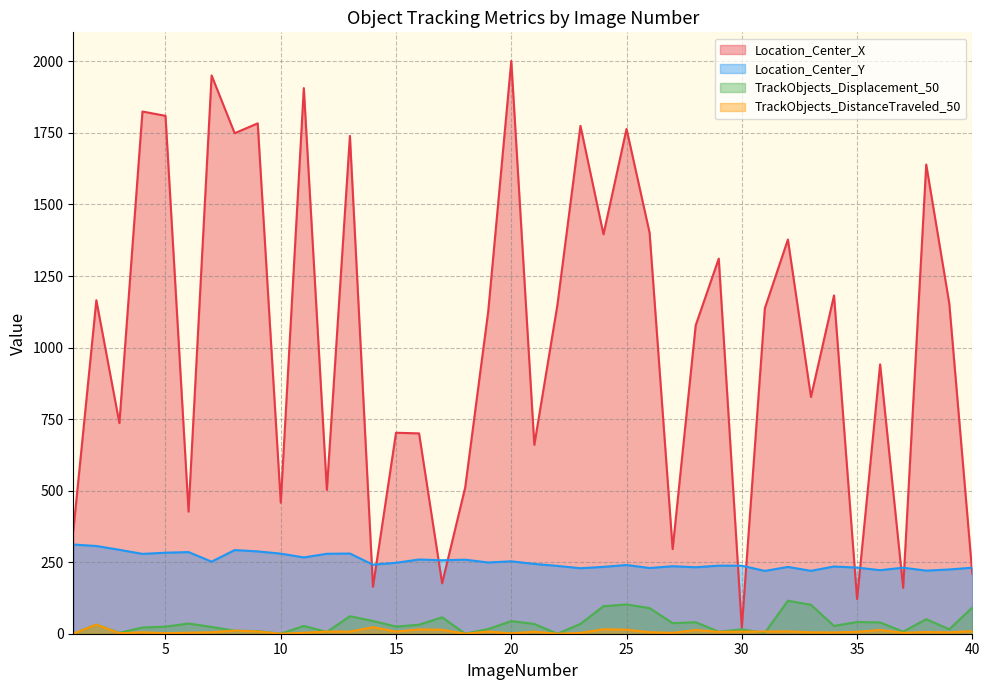

What is the highest value of the Location_Center_X series?

2001.5